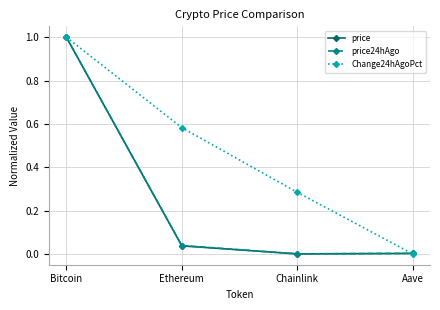

In price24hAgo, how many points are lower than both neighbors (excluding endpoints)?

1